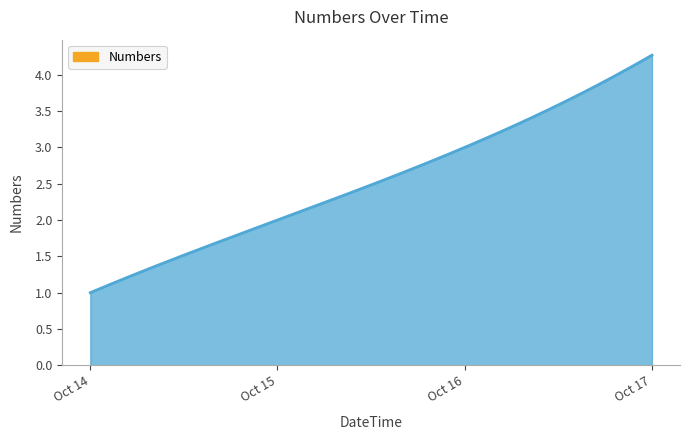

What is the minimum value shown in the chart?

1.0